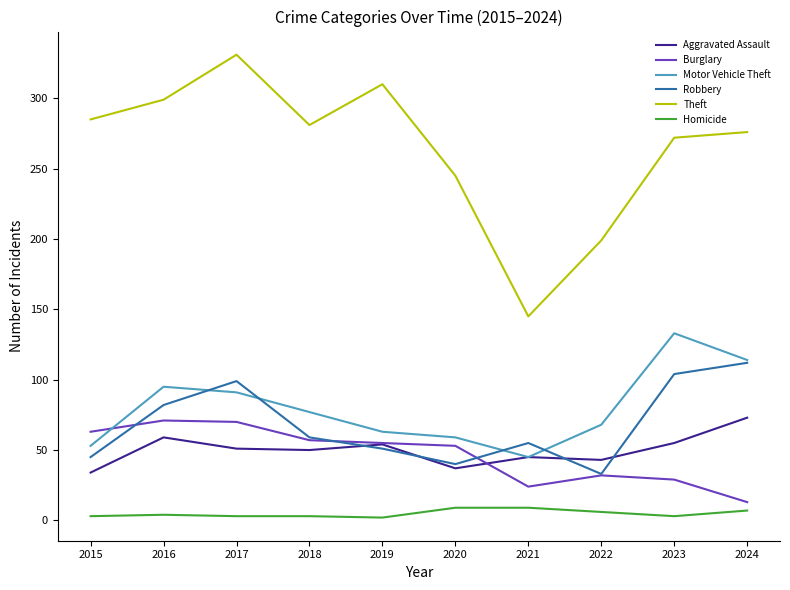

Is it true that Robbery equals 64 at 2017?

False